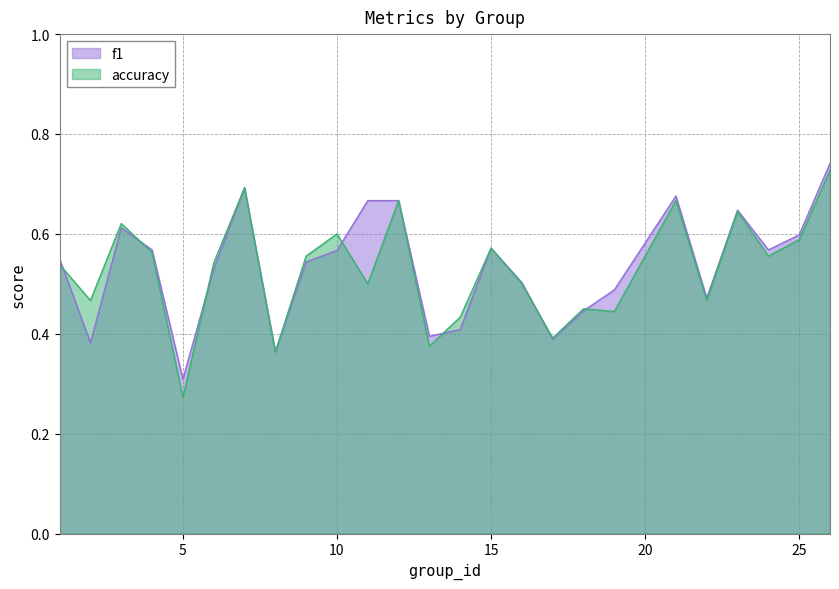

At which category does the chart reach its minimum across all series?

5